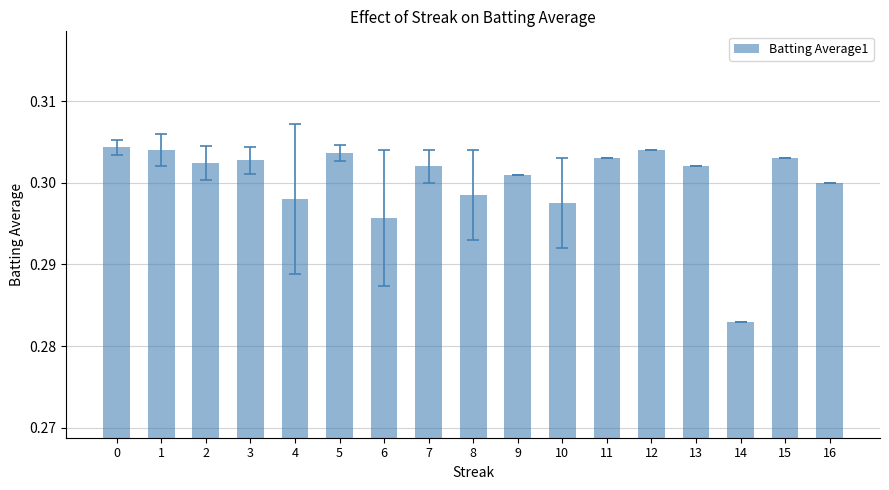

The value at 3 is 0.3. True or false?

True